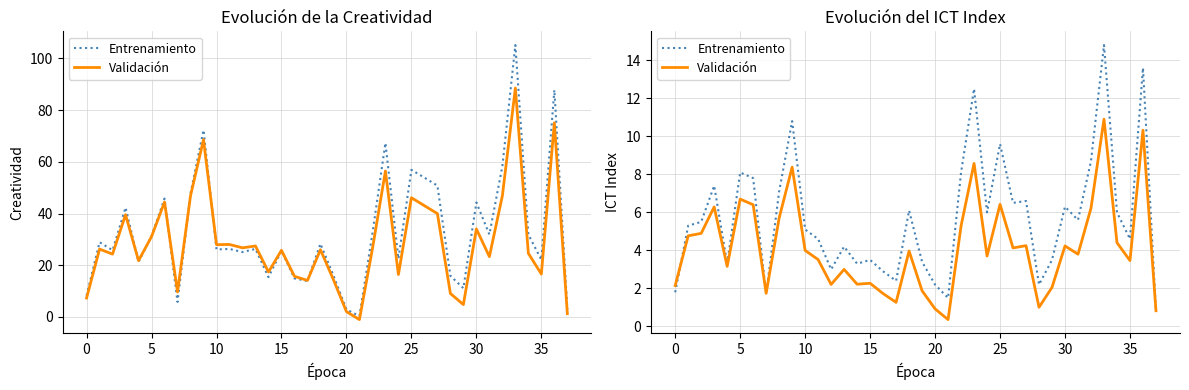

Count the number of data series in this chart.

2